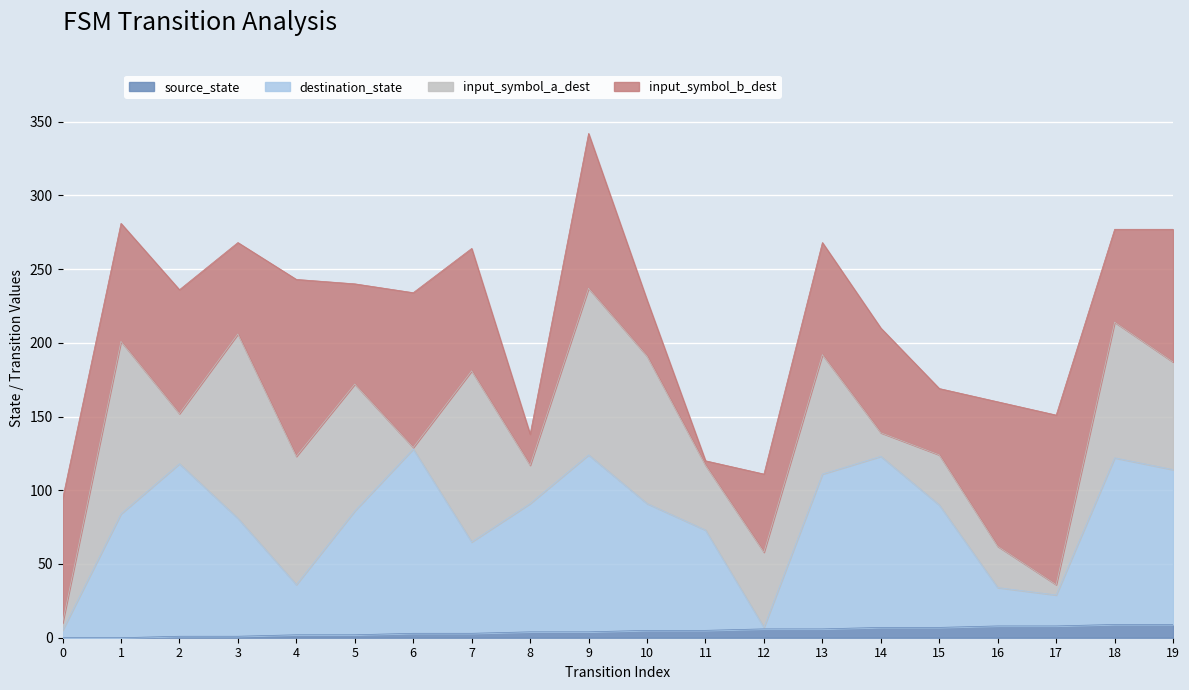

What is the value of the source_state point at the 5th from the left?

2